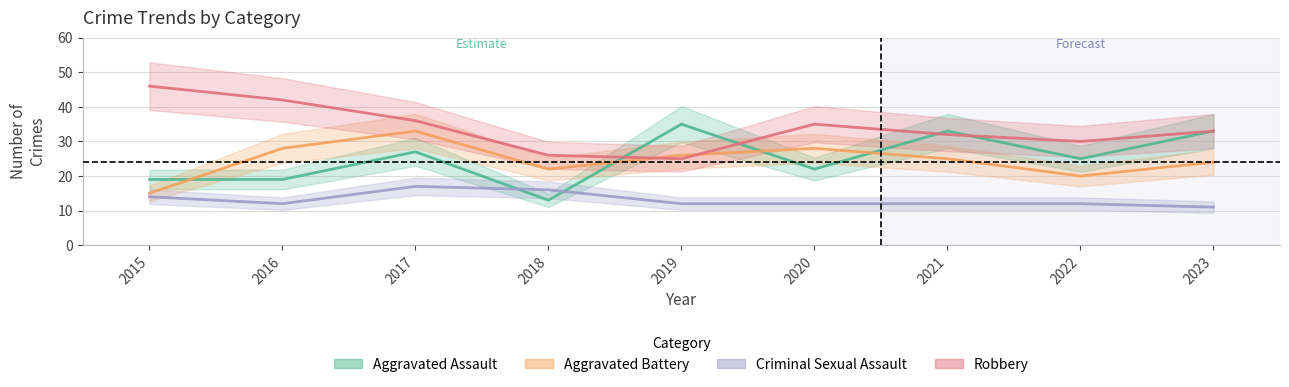

What is the difference between the Robbery values at 2017 and 2015?

10